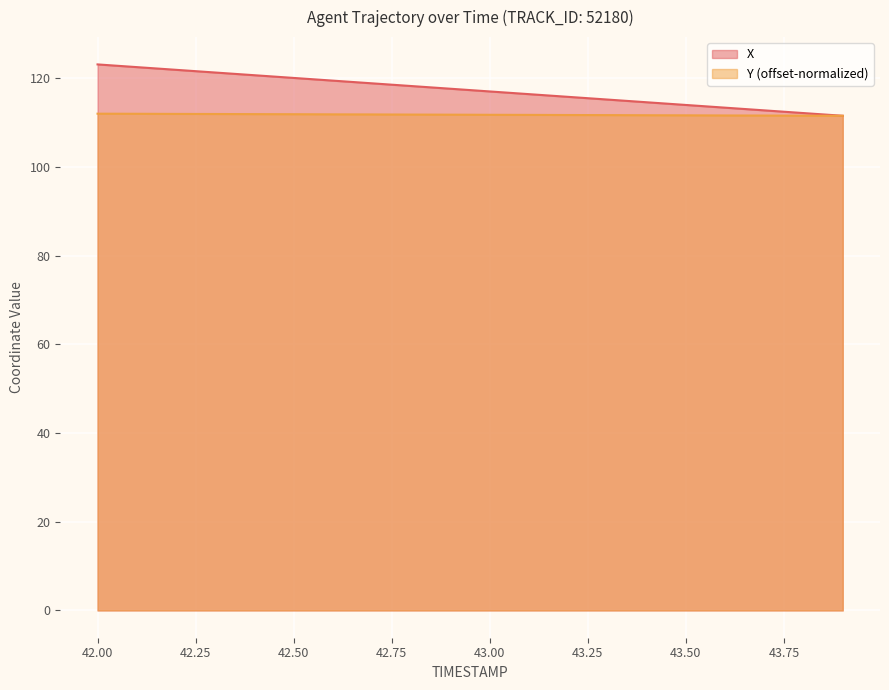

What is the sum of the X values at 43.7 and 43.5?

226.7